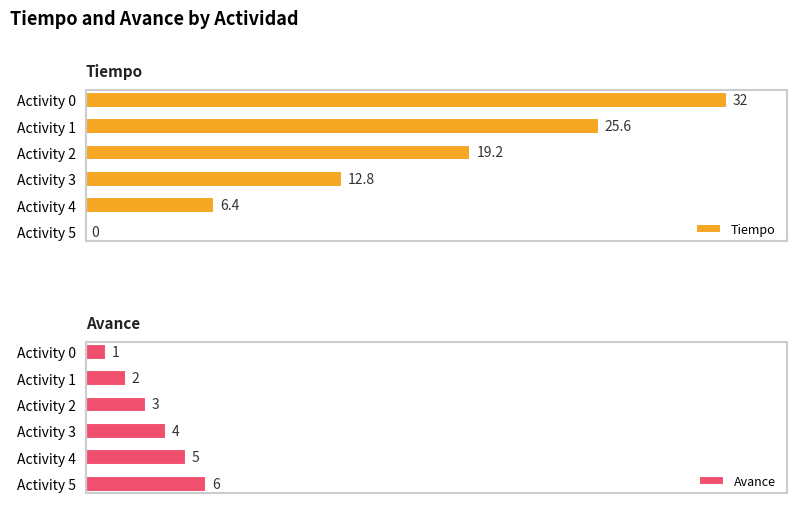

Where is Avance nearest to the value 3?

Activity 2